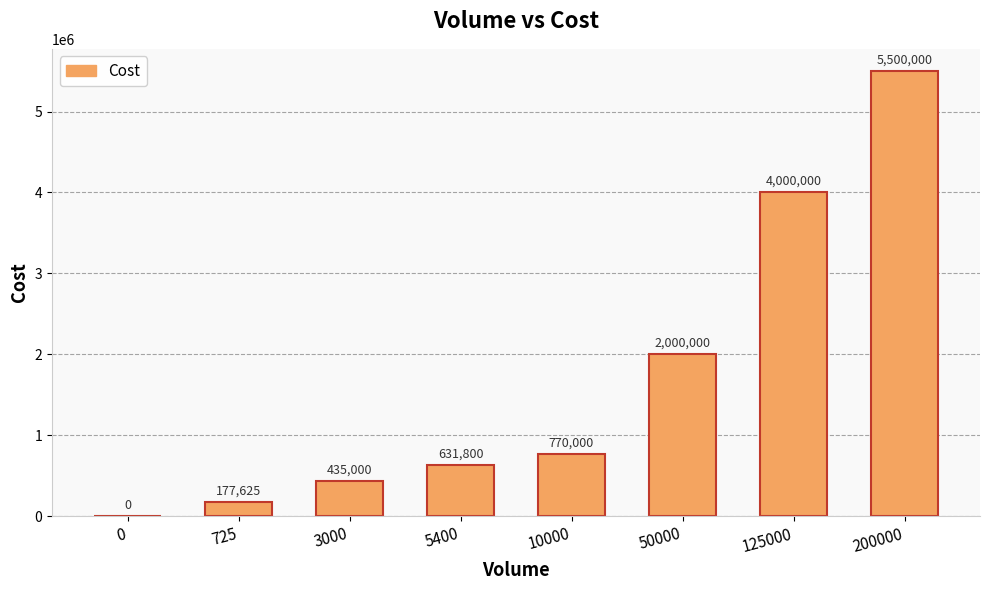

What is the sum of all values?

13514425